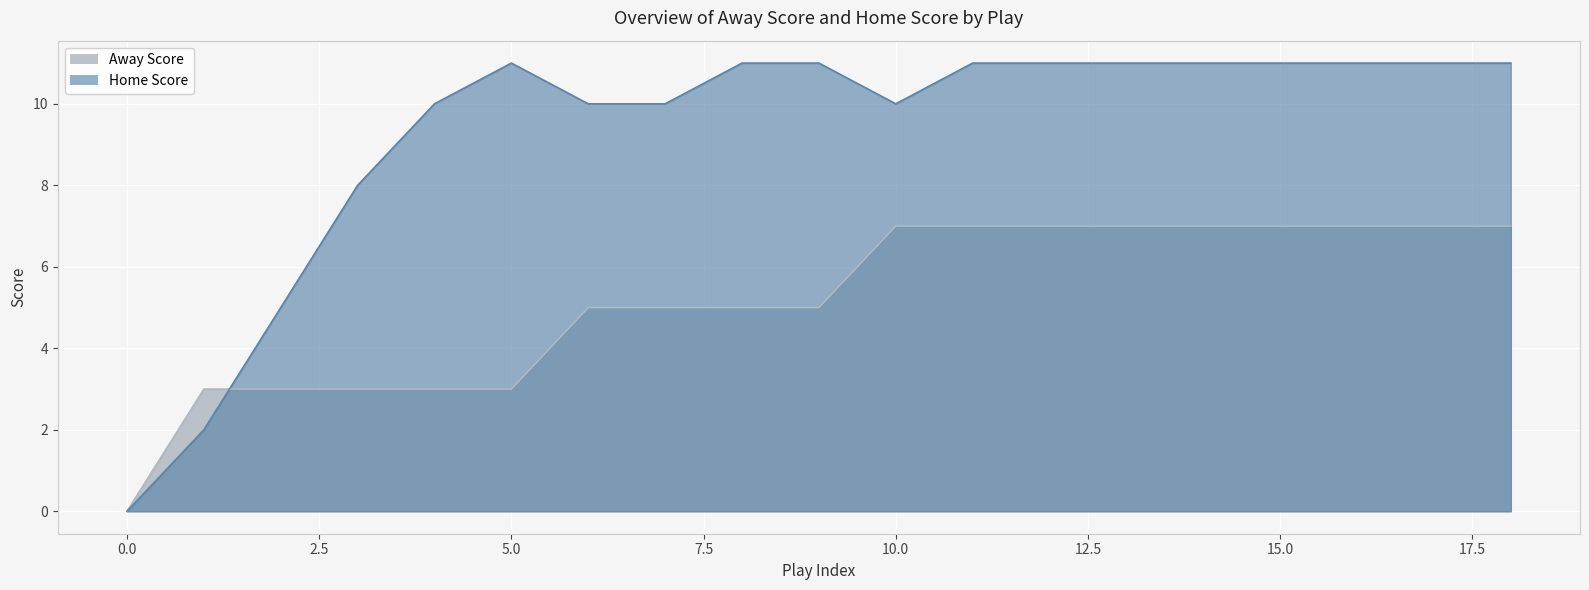

What is the difference between the second highest and second lowest values in the Home Score series?

9